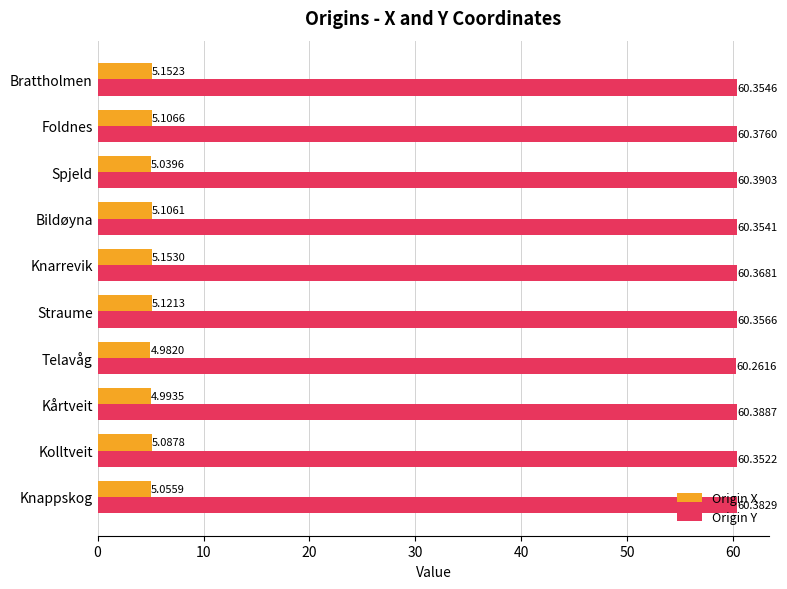

Rank the categories by Origin Y value from highest to lowest.

Spjeld, Kårtveit, Knappskog, Foldnes, Knarrevik, Straume, Brattholmen, Bildøyna, Kolltveit, Telavåg